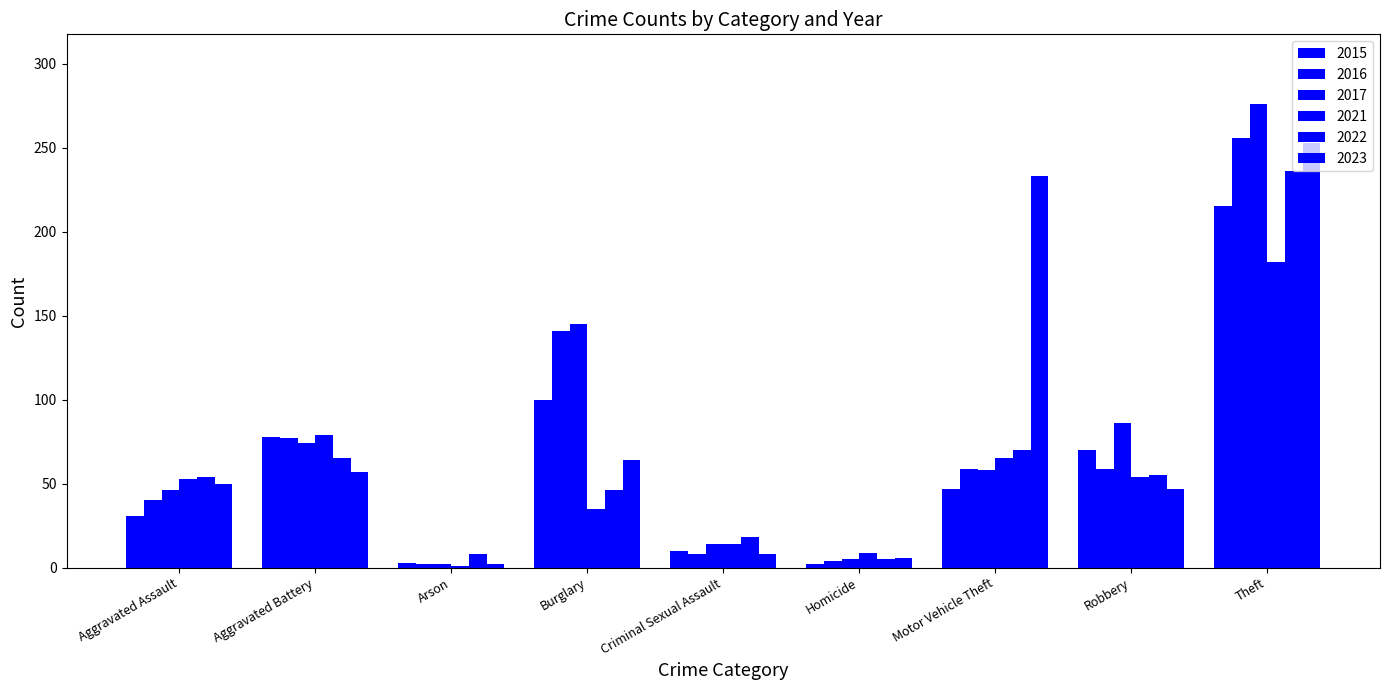

How many distinct data groups are displayed?

6